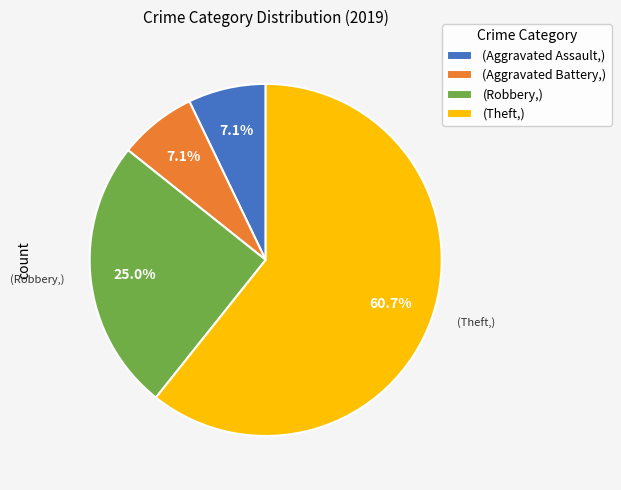

Between (Robbery,) and (Aggravated Battery,), which is larger?

(Robbery,)